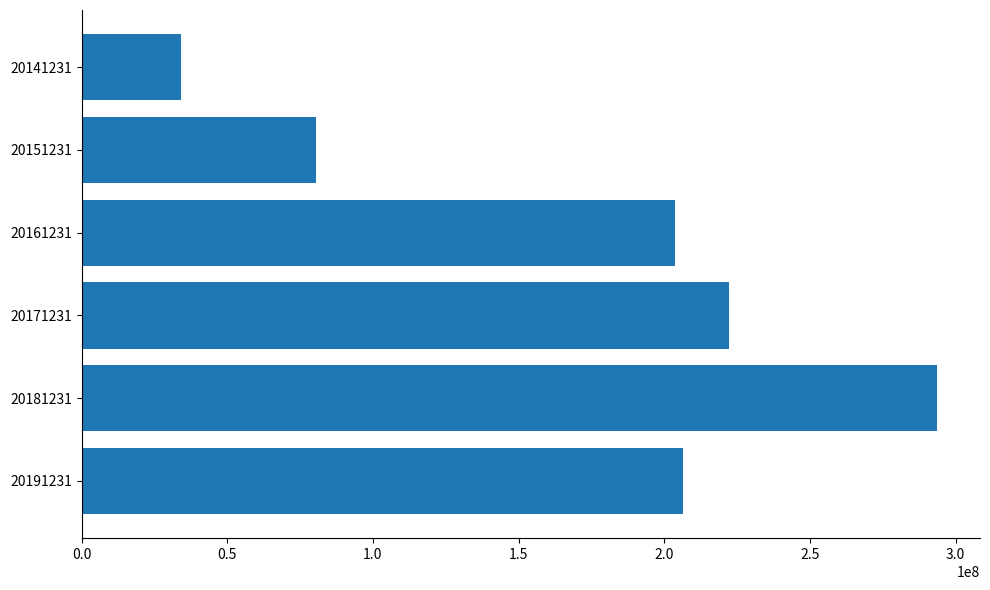

What is the value of the 5th bar from the top?

293717361.3